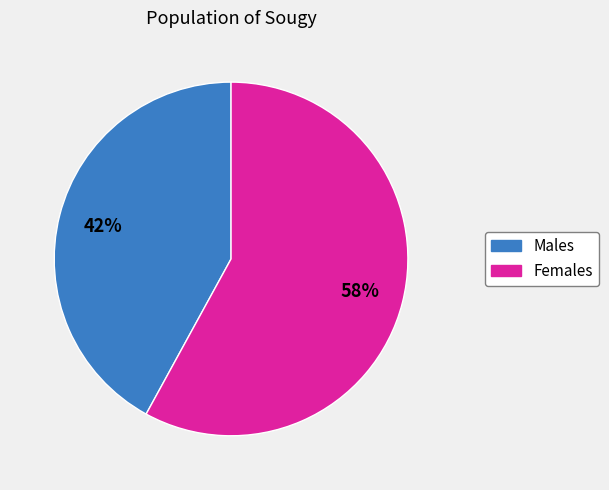

To the nearest percent, what is the difference between the largest and smallest slice percentages?

16%